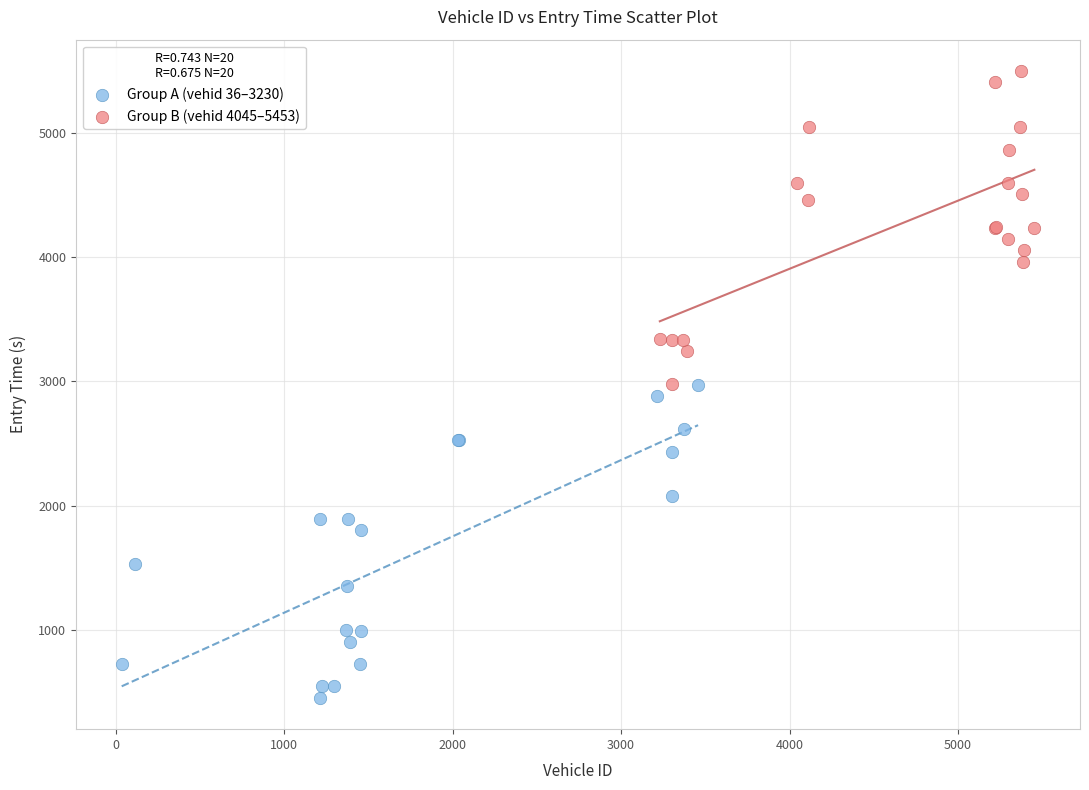

Which series contains the lowest Y value?

Group A (vehid 36–3230)